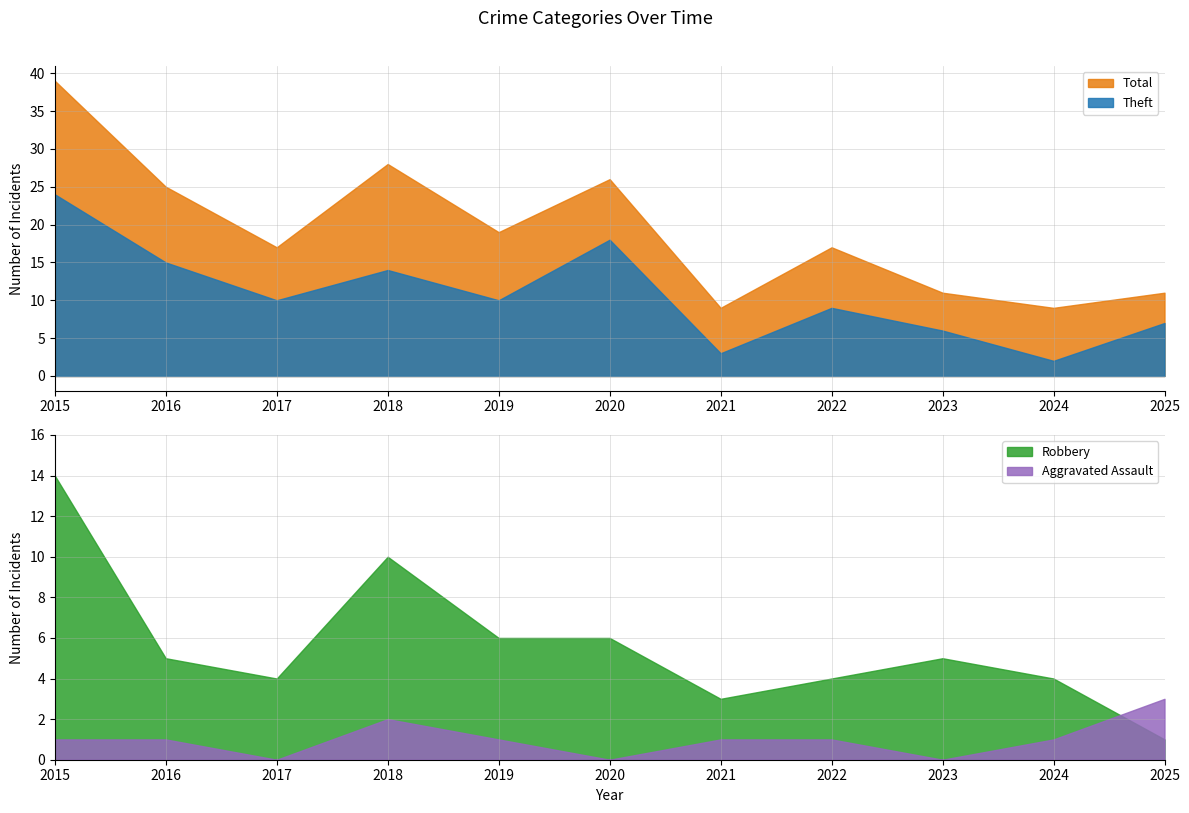

What is the sum of all Robbery values?

62